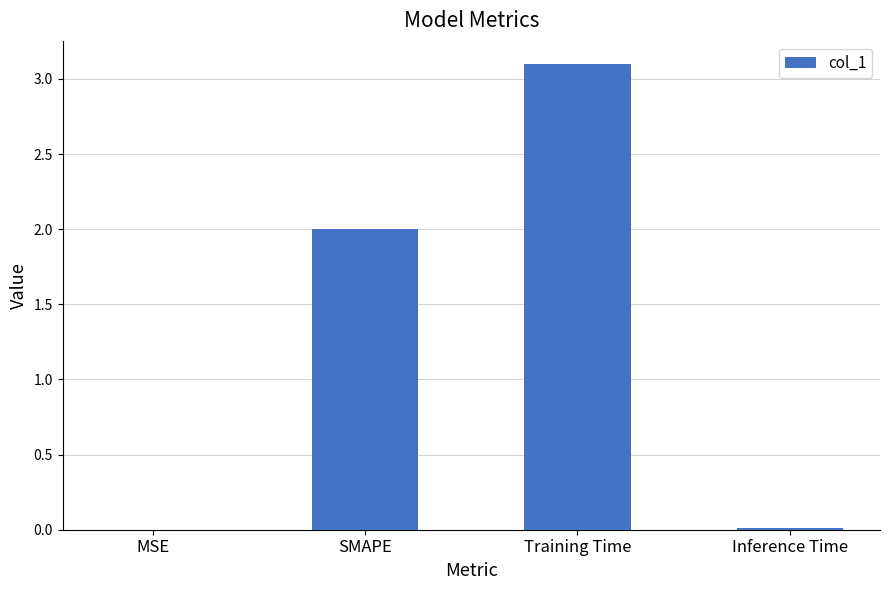

What is the ratio of the value at Training Time to the value at SMAPE?

1.5